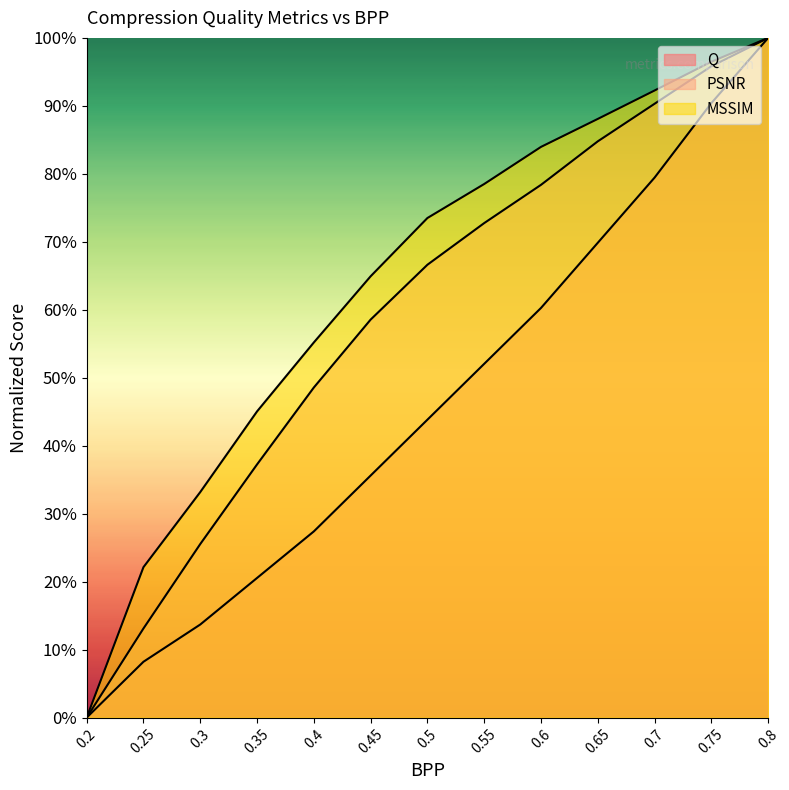

Read the MSSIM value at 0.4.

55.2